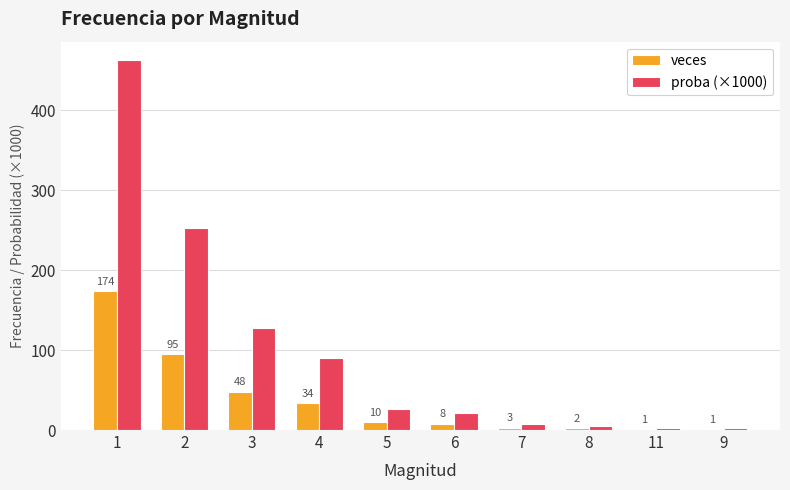

What is the average value of the proba (×1000) series?

100.0